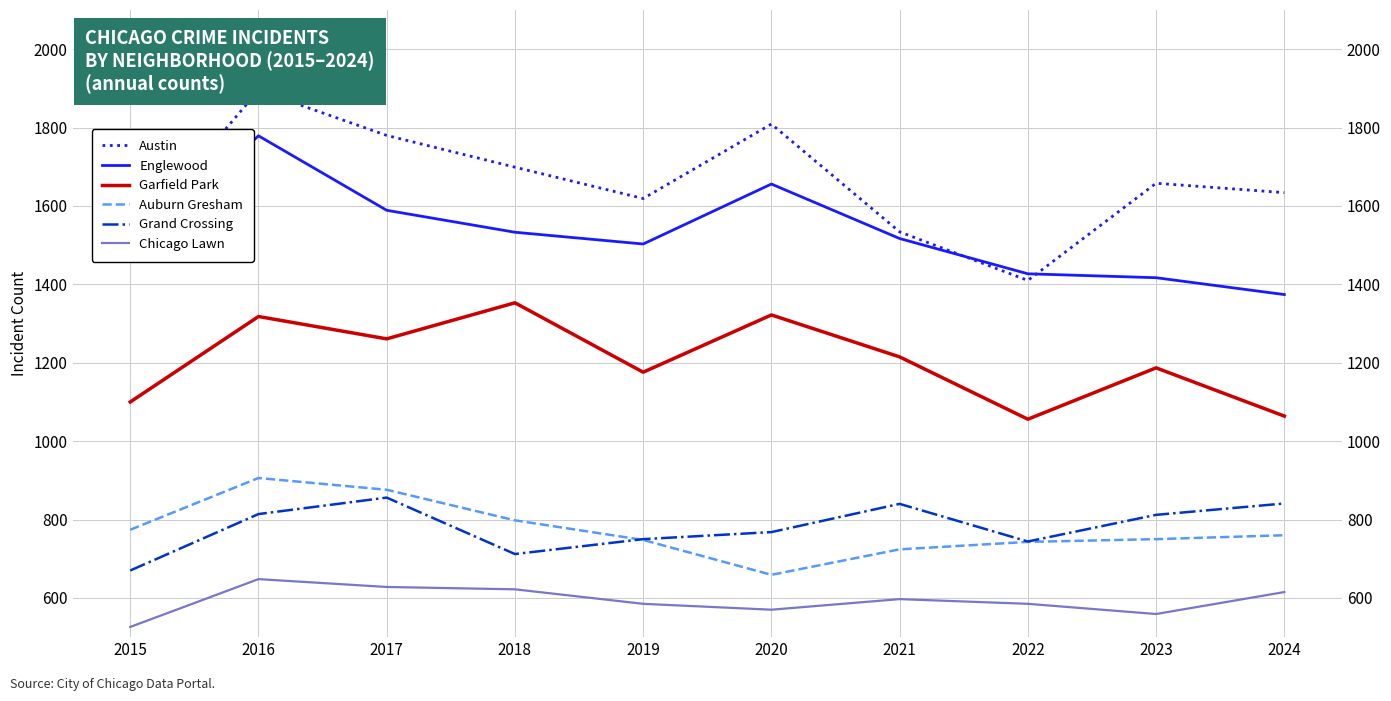

Reading left to right, extract all data points from this chart.

Austin: 1510	1895	1780	1699	1619	1809	1534	1410	1658	1634
Englewood: 1480	1779	1589	1533	1503	1656	1517	1427	1417	1374
Garfield Park: 1100	1318	1261	1353	1176	1322	1215	1056	1187	1064
Auburn Gresham: 774	906	876	798	748	659	724	743	750	760
Grand Crossing: 670	814	856	712	750	768	840	744	812	841
Chicago Lawn: 526	648	628	622	585	570	597	585	559	615